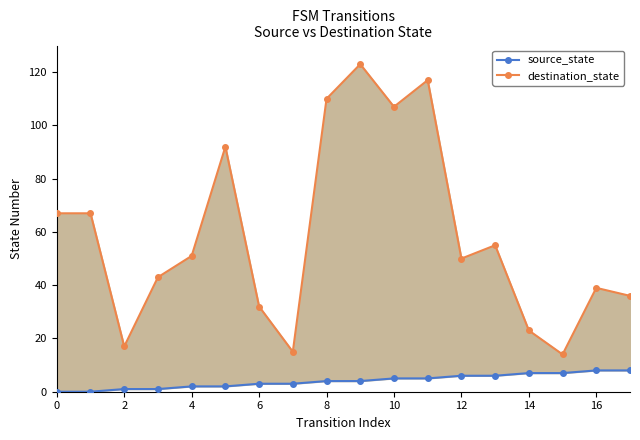

True or false: destination_state and source_state intersect in this chart.

False